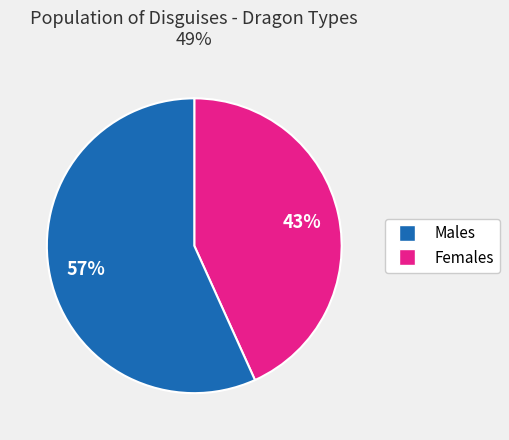

To the nearest percent, what is the difference between the largest and smallest slice percentages?

14%